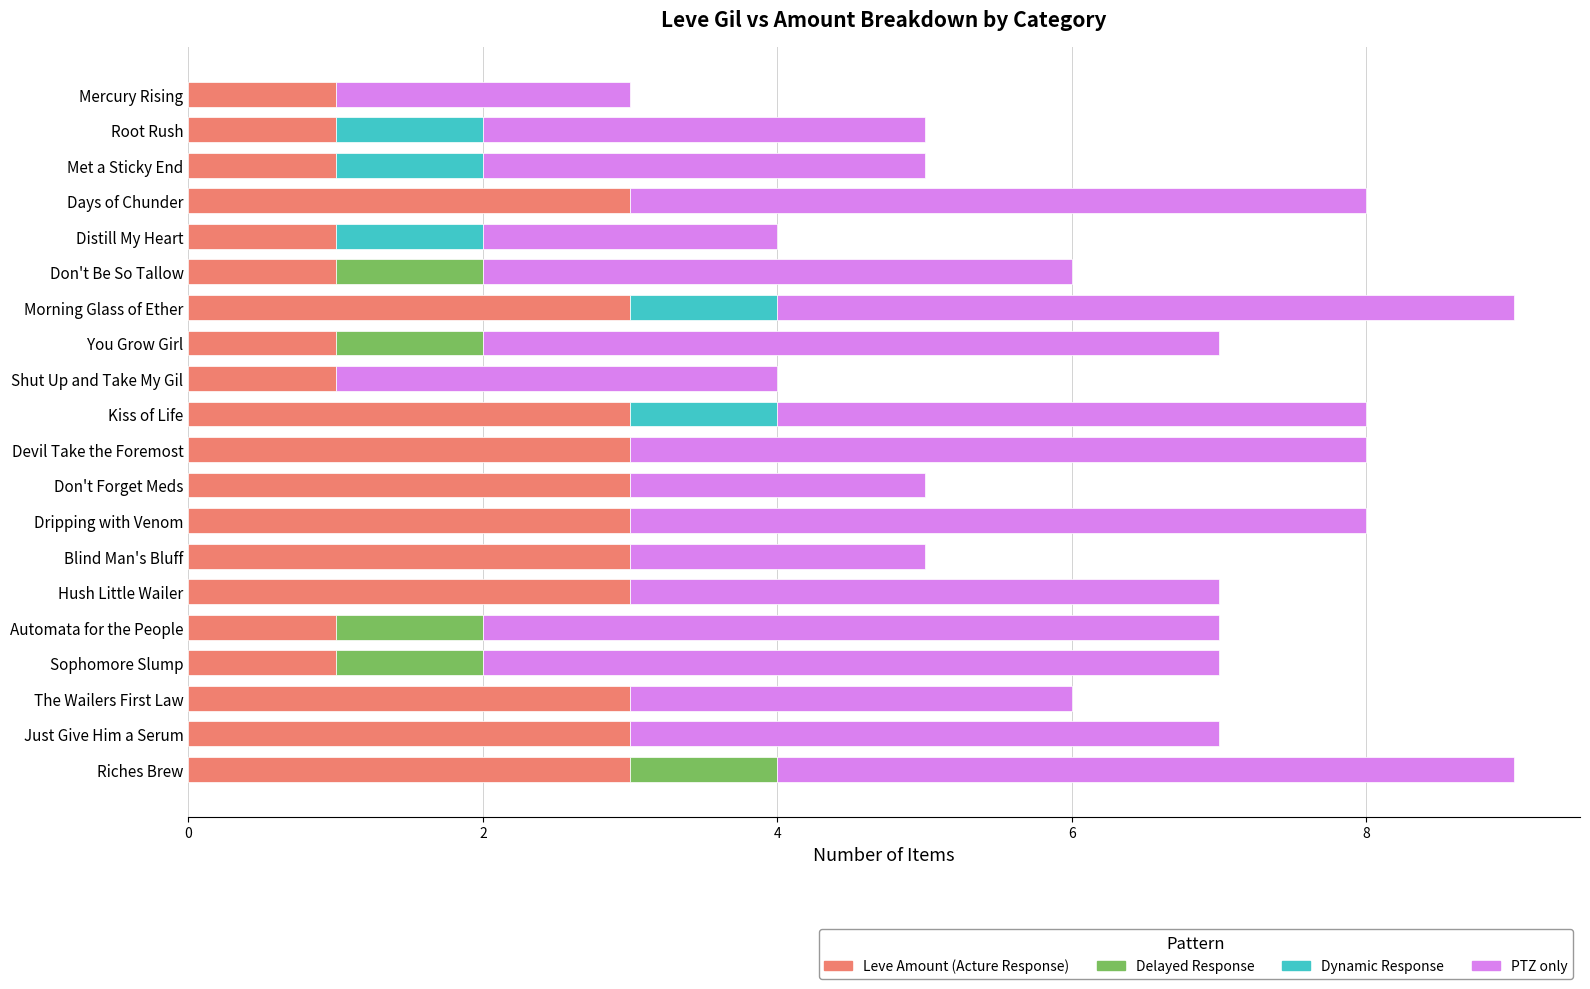

What is the total value across all series at Hush Little Wailer?

7